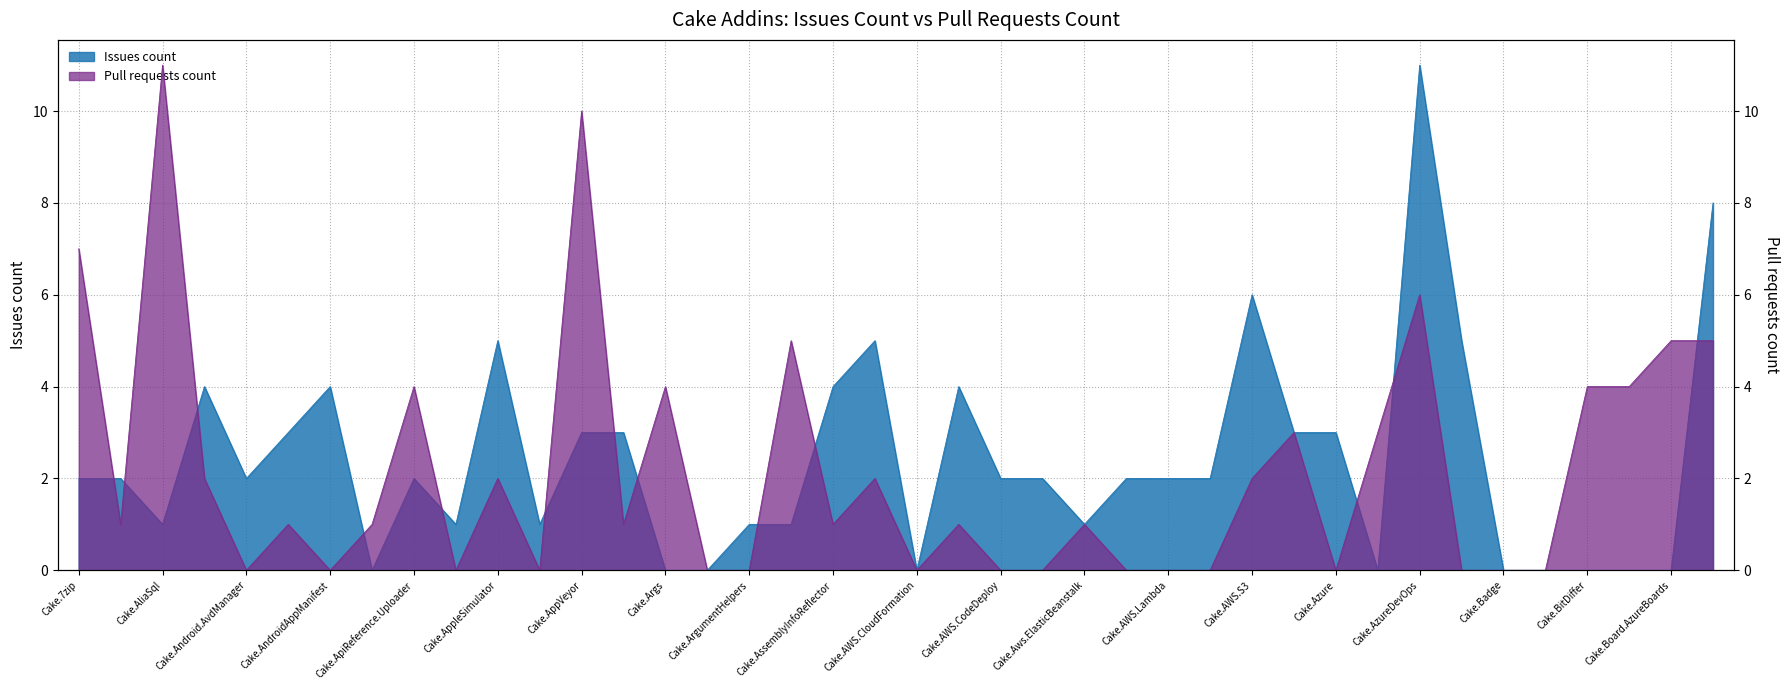

What is the total value across all series at Cake.AzureStorage?

5